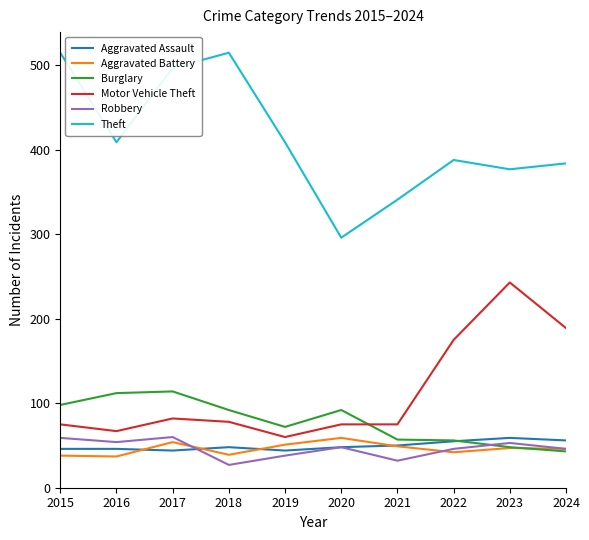

How many intersections are there between Burglary and Aggravated Assault?

1